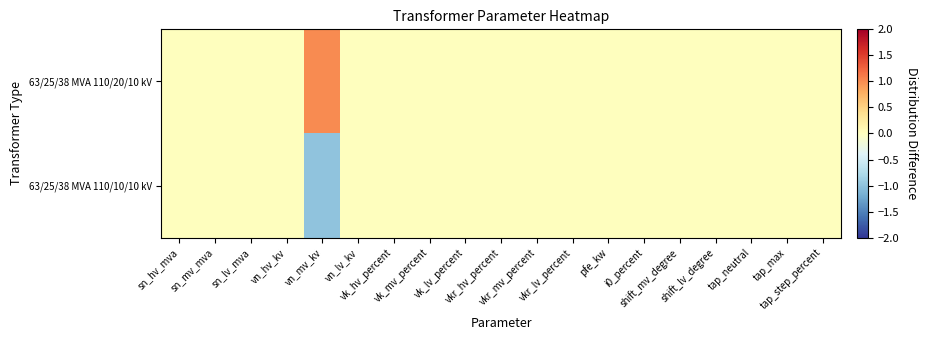

Reading left to right, list all the values displayed in this chart.

63/25/38 MVA 110/20/10 kV: sn_hv_mva=0	sn_mv_mva=0	sn_lv_mva=0	vn_hv_kv=0	vn_mv_kv=1	vn_lv_kv=0	vk_hv_percent=0	vk_mv_percent=0	vk_lv_percent=0	vkr_hv_percent=0	vkr_mv_percent=0	vkr_lv_percent=0	pfe_kw=0	i0_percent=0	shift_mv_degree=0	shift_lv_degree=0	tap_neutral=0	tap_max=0	tap_step_percent=0
63/25/38 MVA 110/10/10 kV: sn_hv_mva=0	sn_mv_mva=0	sn_lv_mva=0	vn_hv_kv=0	vn_mv_kv=-1	vn_lv_kv=0	vk_hv_percent=0	vk_mv_percent=0	vk_lv_percent=0	vkr_hv_percent=0	vkr_mv_percent=0	vkr_lv_percent=0	pfe_kw=0	i0_percent=0	shift_mv_degree=0	shift_lv_degree=0	tap_neutral=0	tap_max=0	tap_step_percent=0